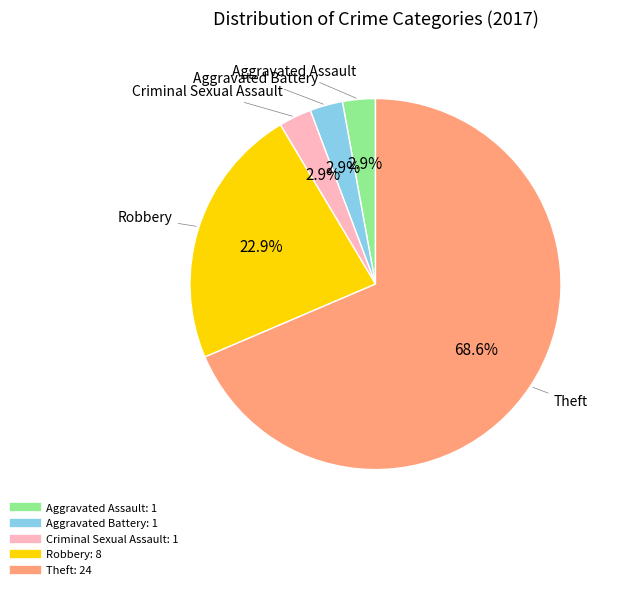

To the nearest percent, what portion does Aggravated Battery represent?

3%